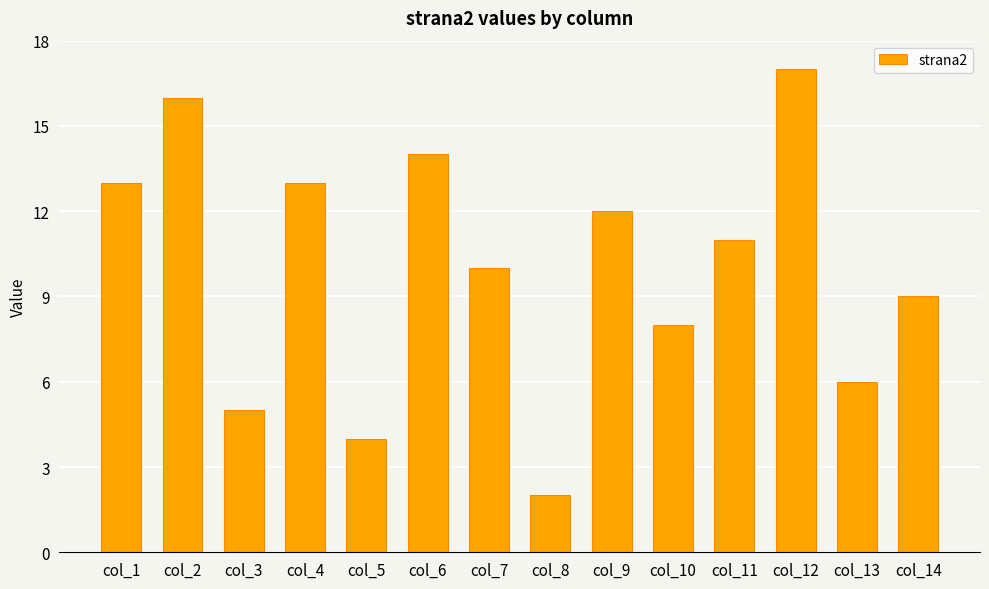

Count the number of data series in this chart.

1